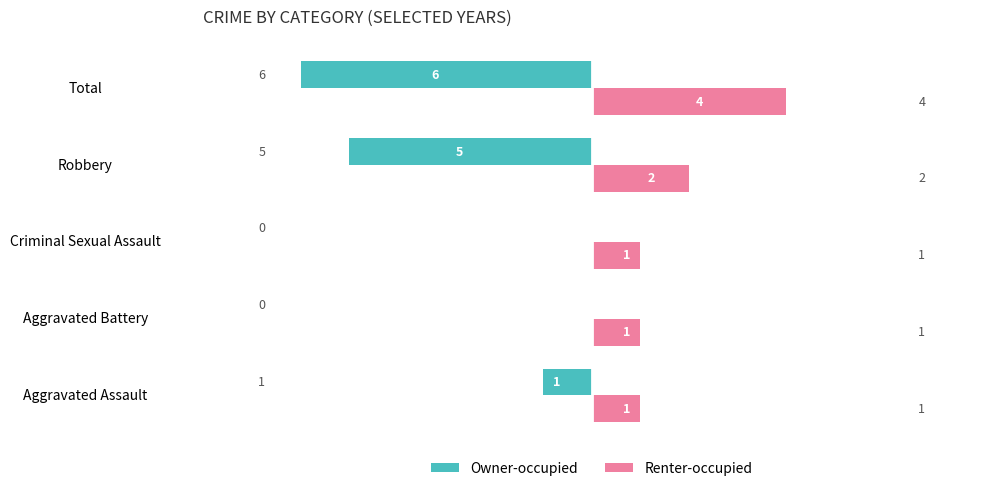

What is the greatest value displayed?

4